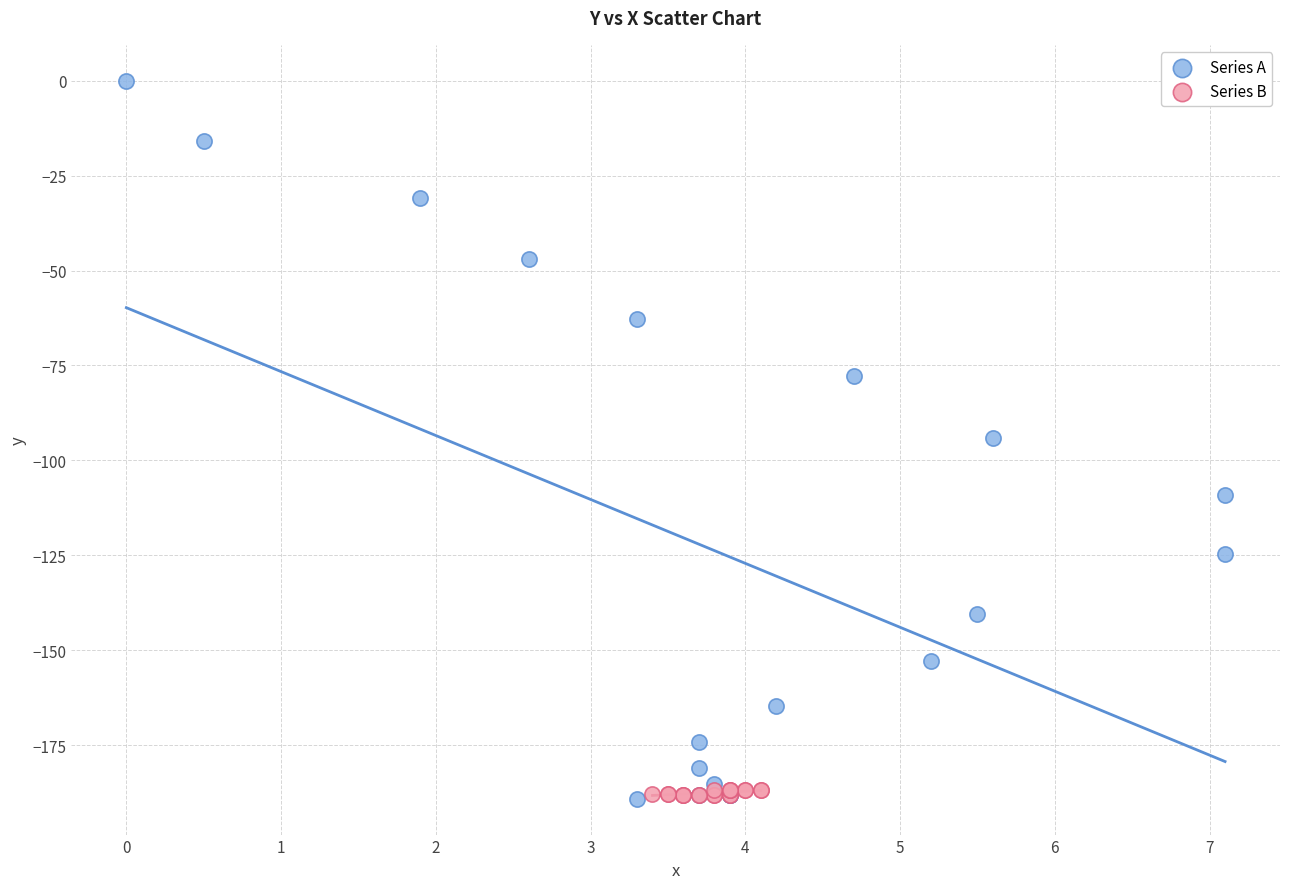

What are all the series names shown in the legend?

Series A, Series B